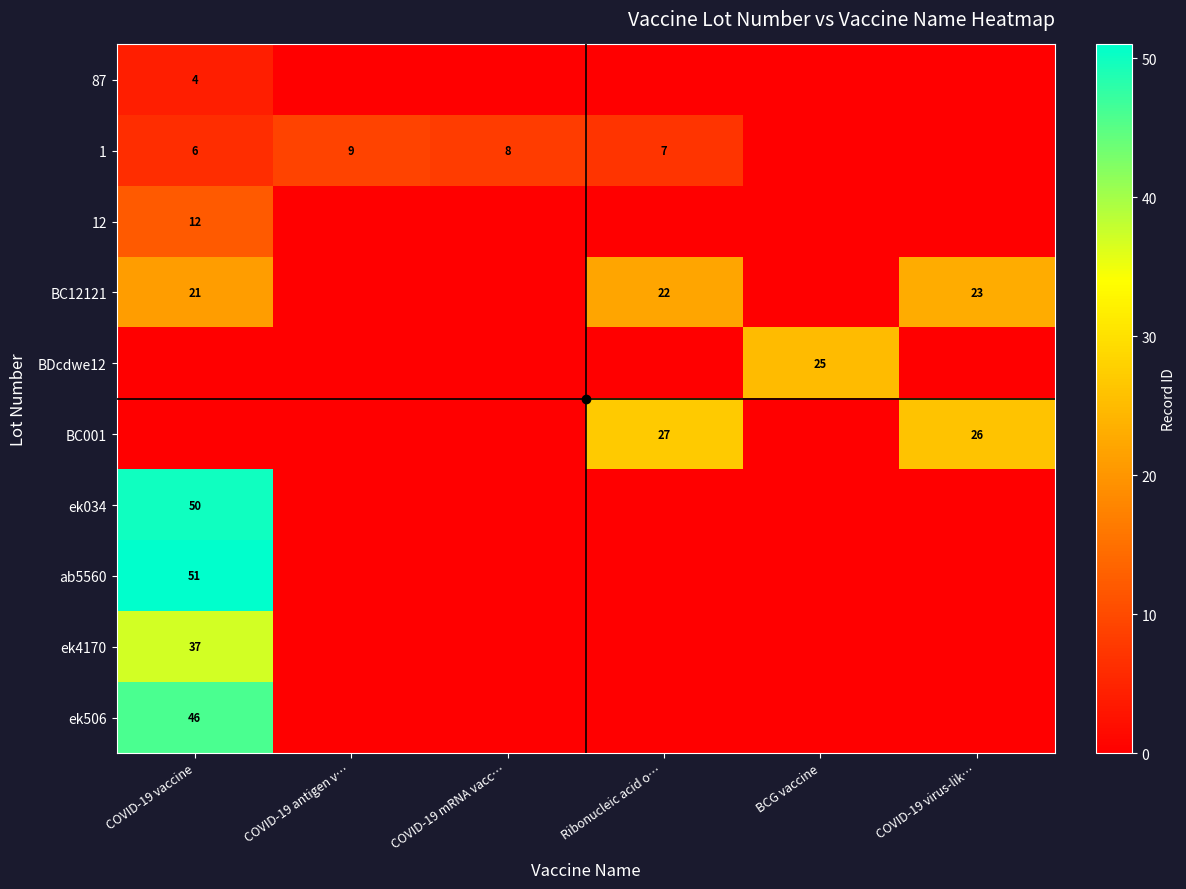

Between Ribonucleic acid o… and BCG vaccine, which is larger?

Ribonucleic acid o…